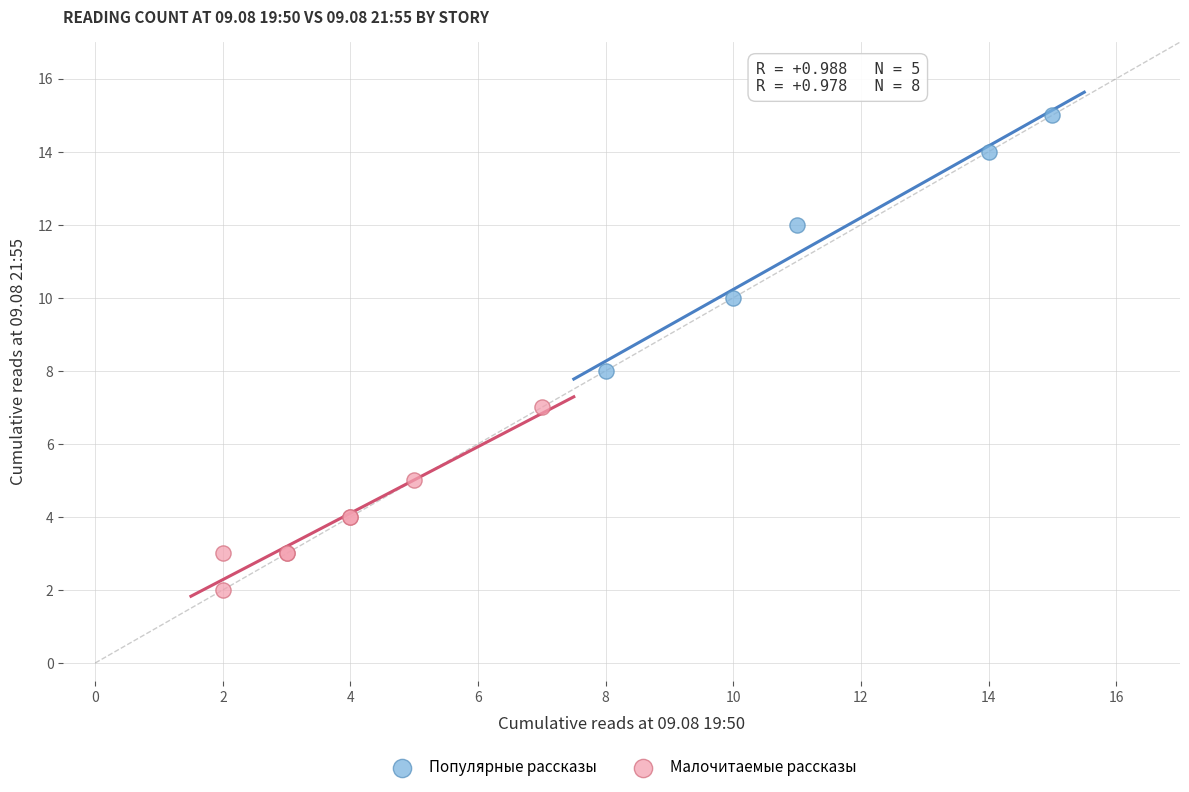

Which series contains the lowest Y value?

Малочитаемые рассказы